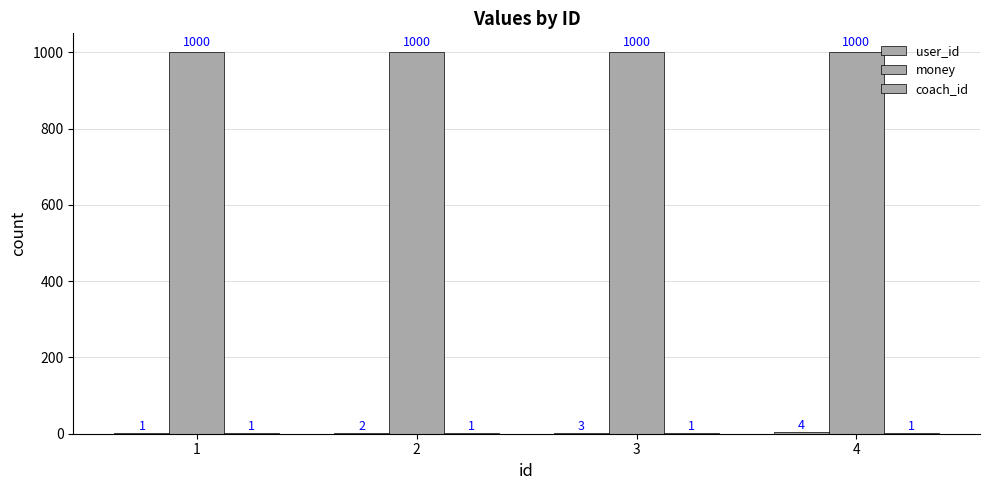

How many groups of bars are there?

4